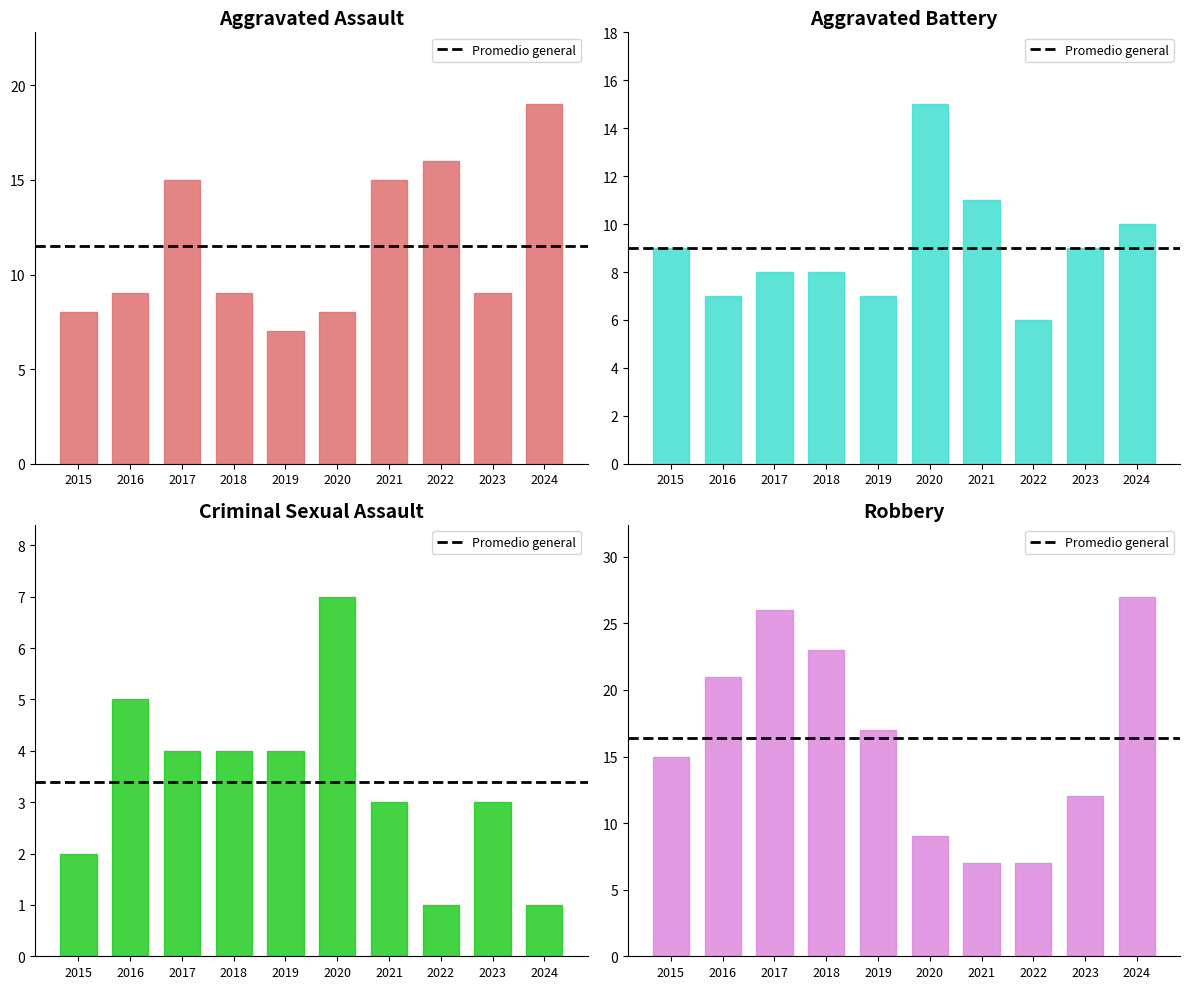

What is the greatest value displayed?

27